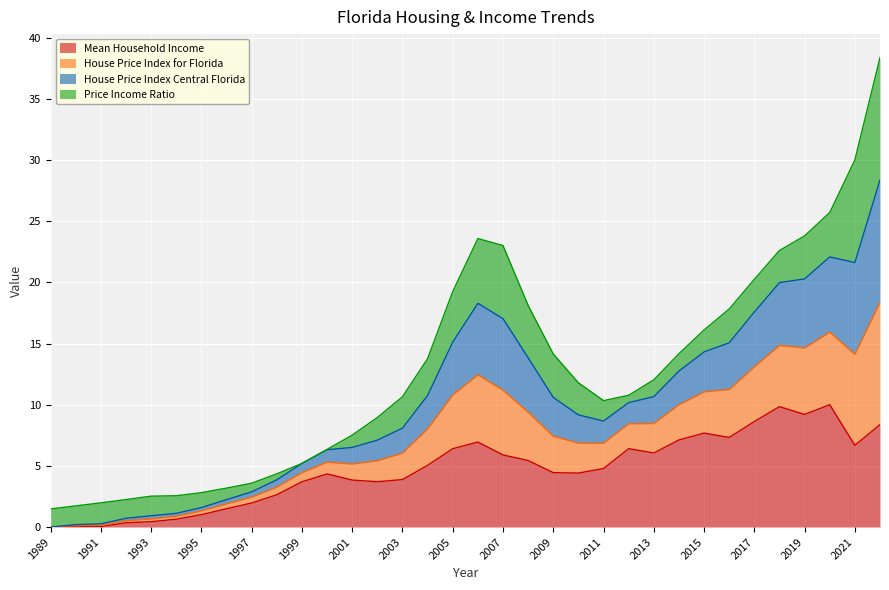

What is the maximum value for Mean Household Income?

10.0